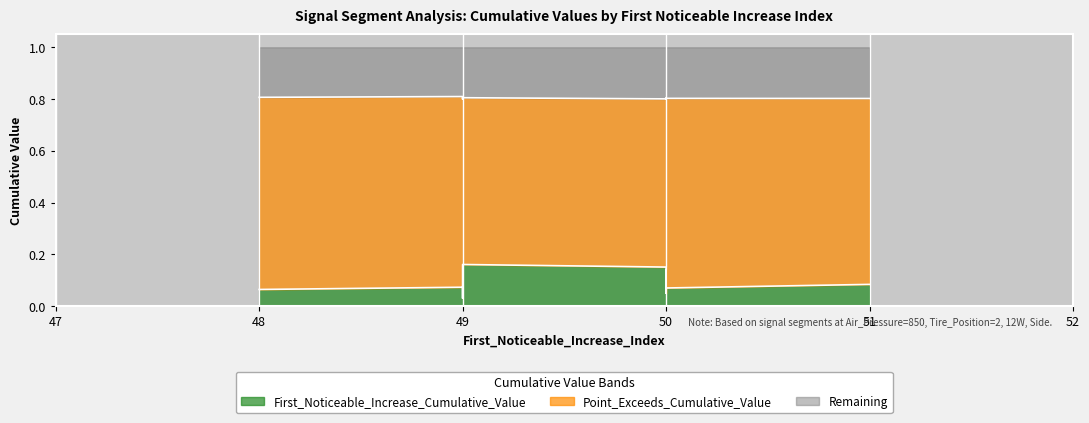

Where is the first local maximum for Point_Exceeds_Cumulative_Value?

48